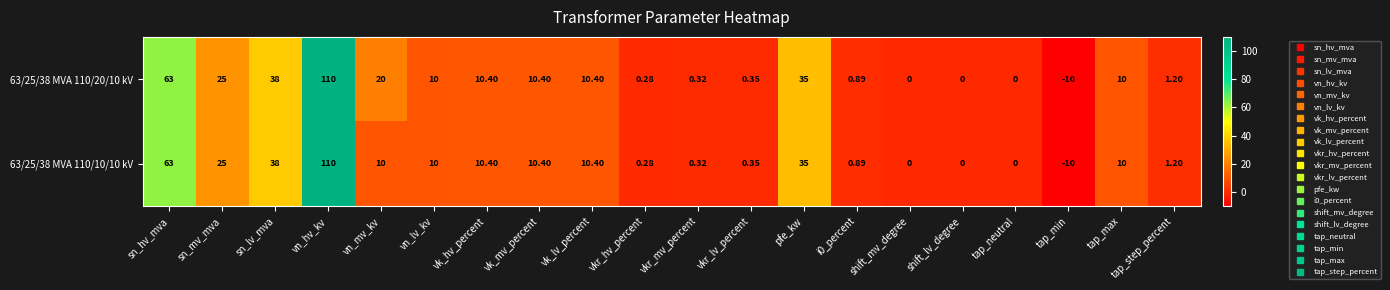

Where is 63/25/38 MVA 110/20/10 kV nearest to the value 50?

sn_lv_mva